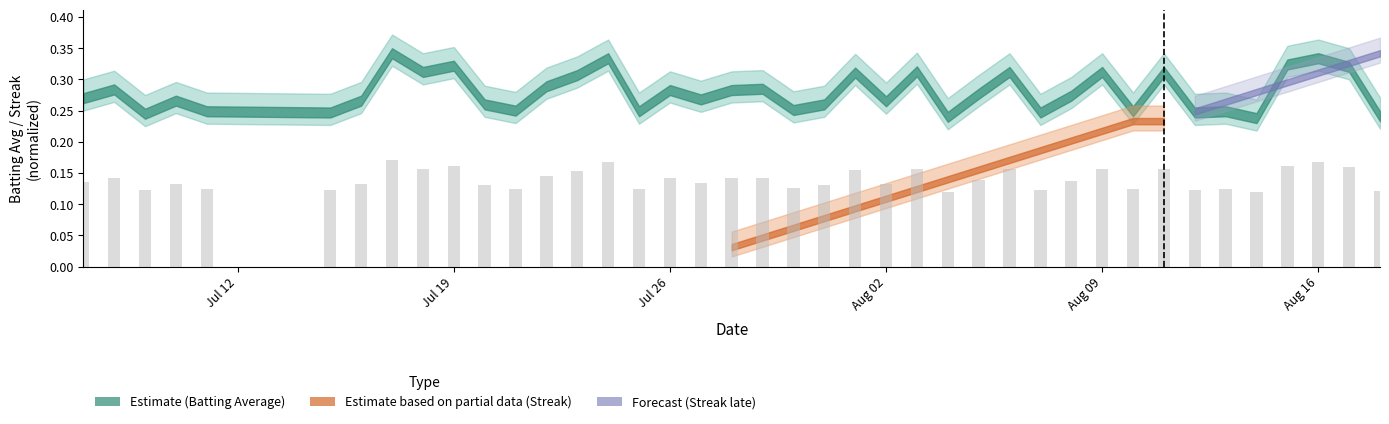

How many values are between 0 and 1?

40